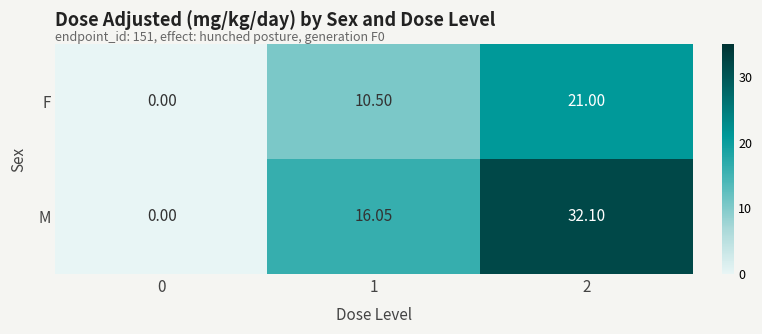

What is the spread (max minus min) of values at 2?

11.1